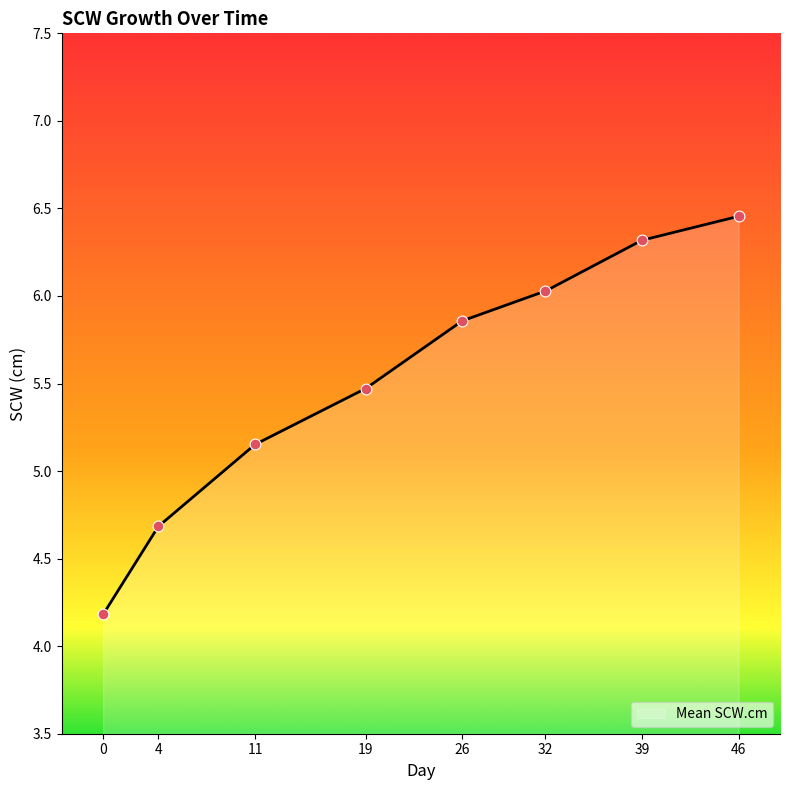

Between 46 and 4, which is larger?

46